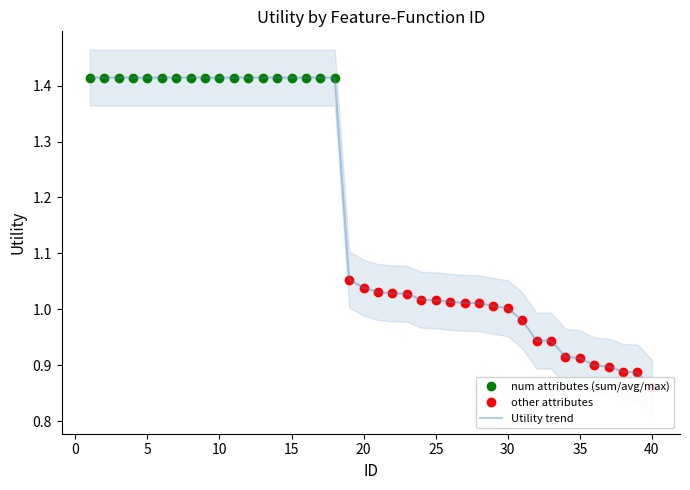

What is the sum of the values at 1 and 28?

2.4